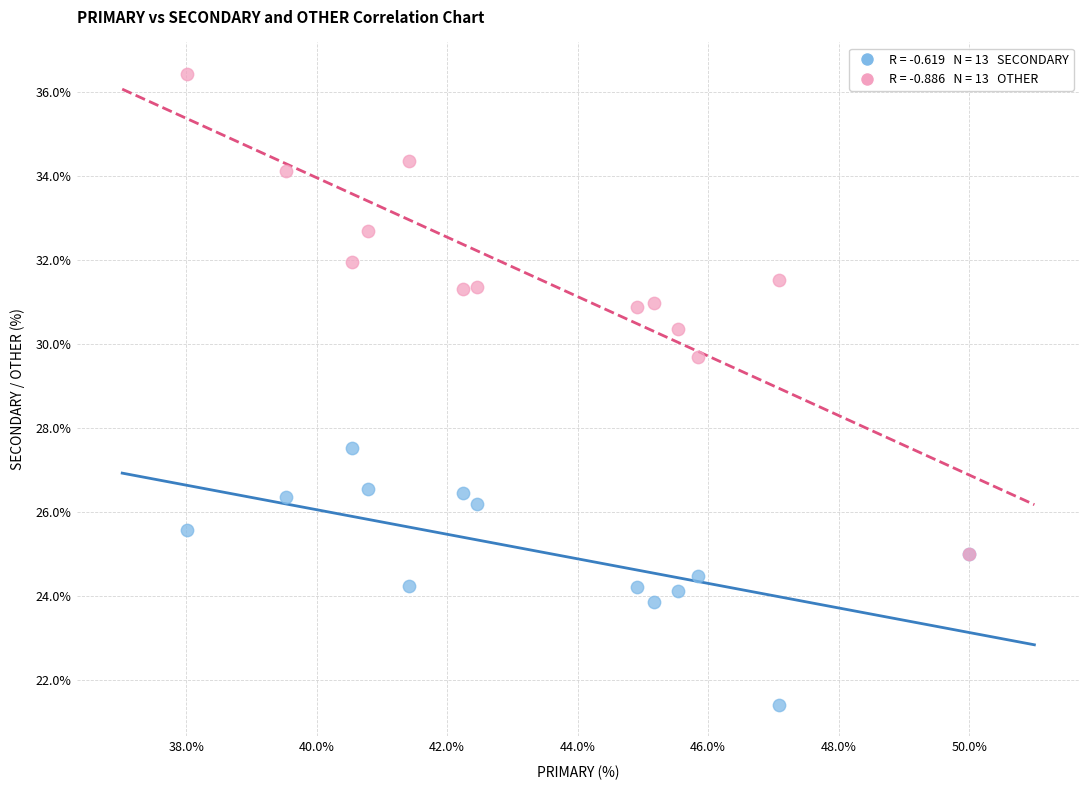

Across all series, what Y value is closest to 28?

27.5